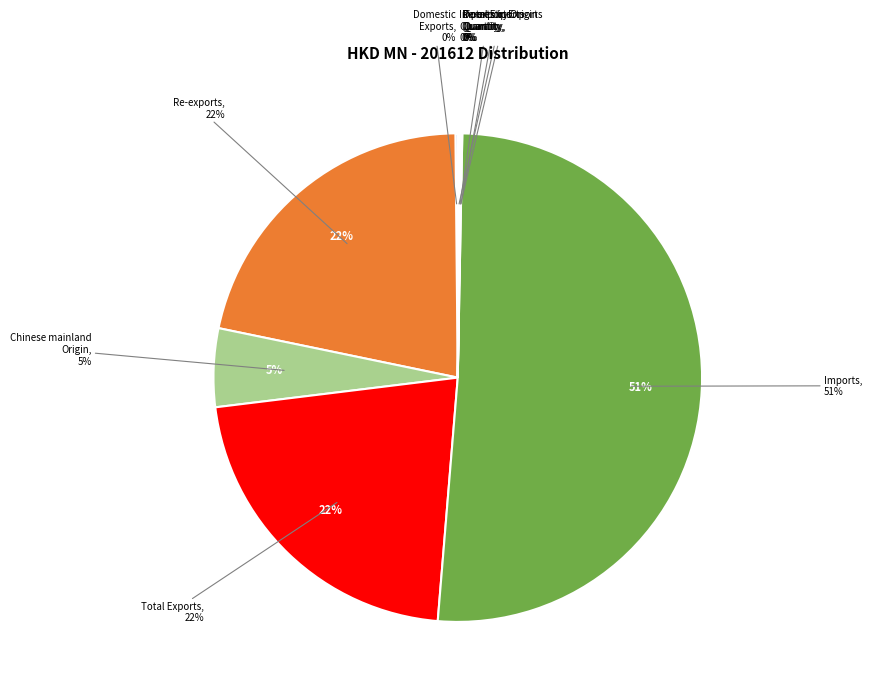

The Total Exports slice represents 22% of the pie. True or false?

True